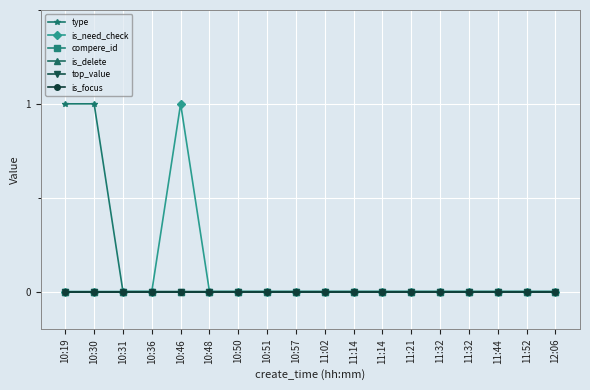

At which category is the sum across all series the highest?

10:19